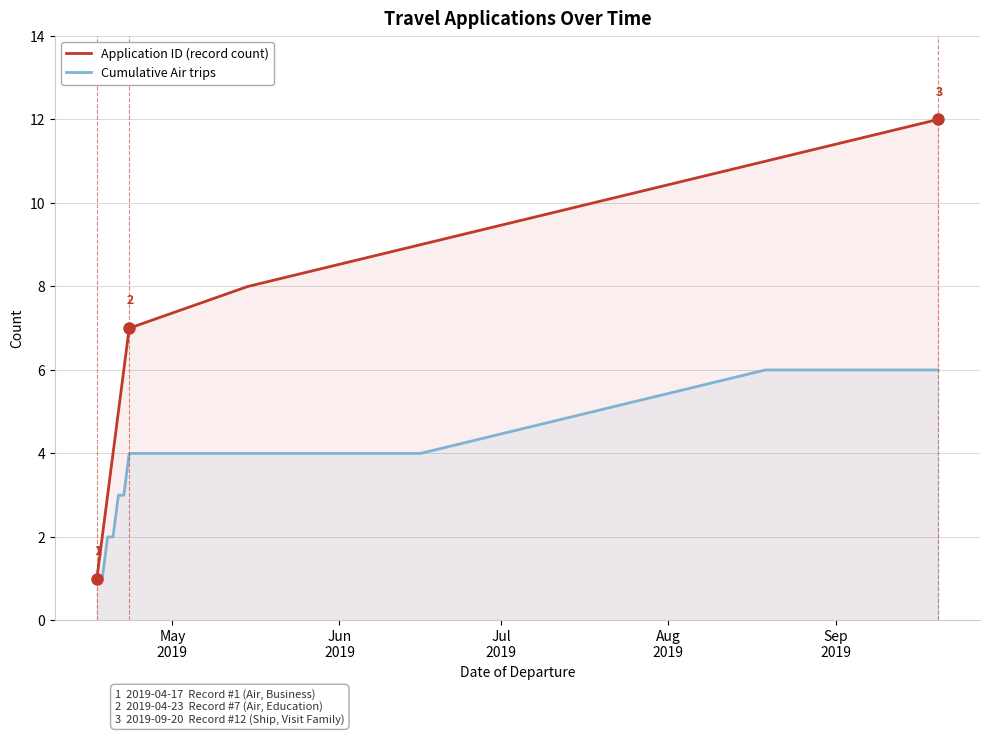

Which series has the widest spread of values?

Application ID (record count)